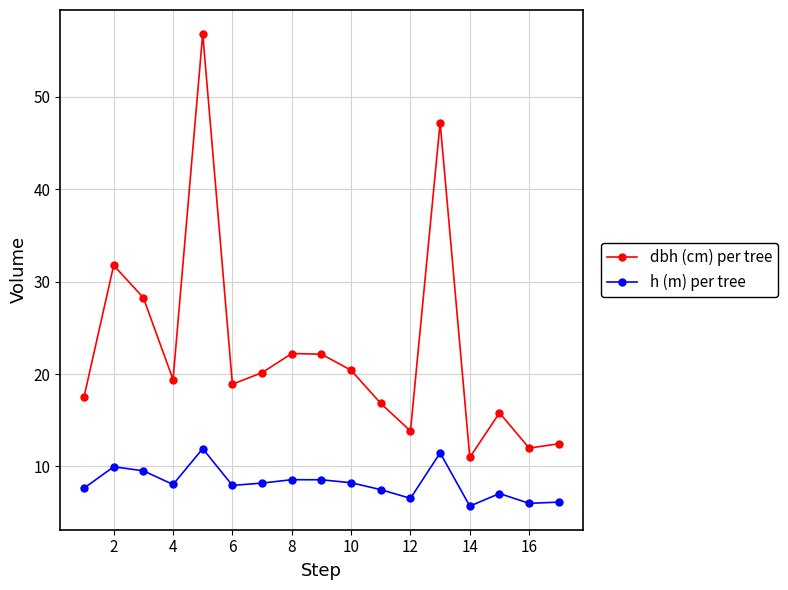

List the series in order of their peak value, lowest first.

h (m) per tree, dbh (cm) per tree